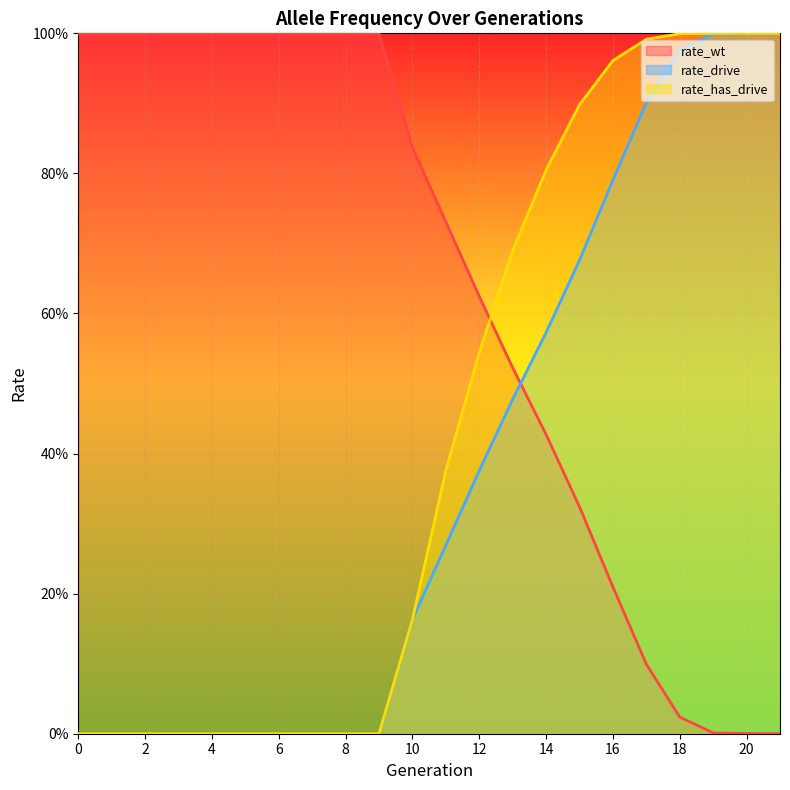

Between 17 and 7, which is larger?

7